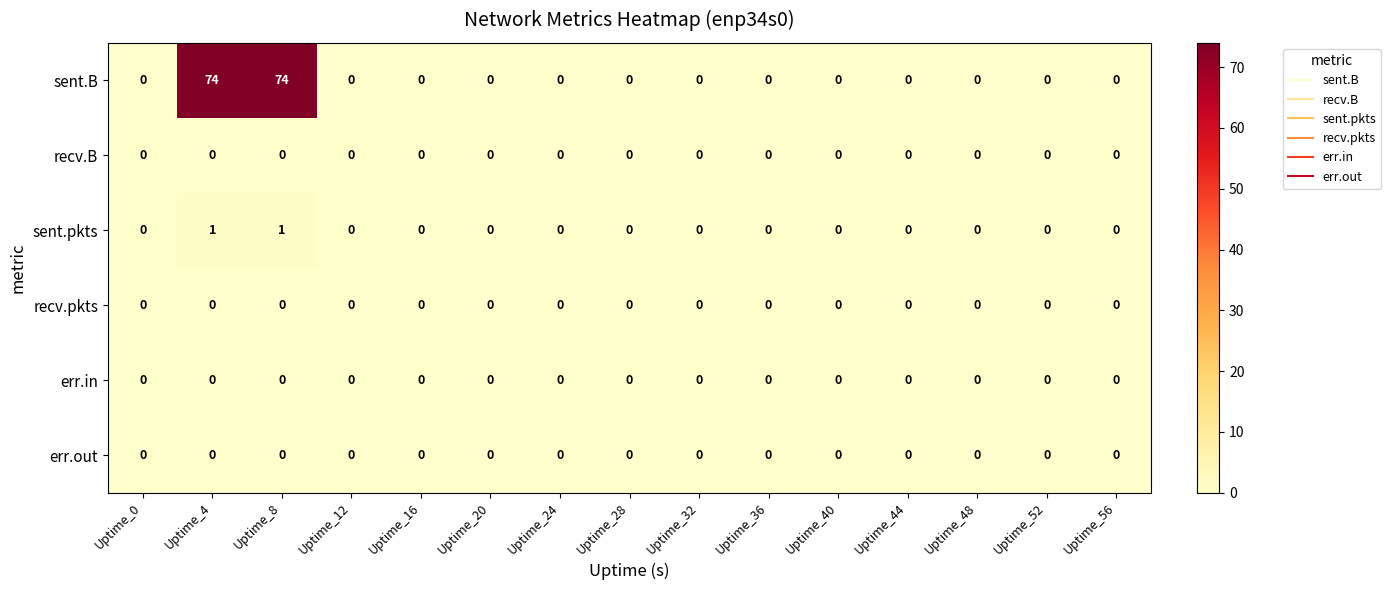

Between Uptime_8 and Uptime_32, which series saw the biggest shift?

sent.B